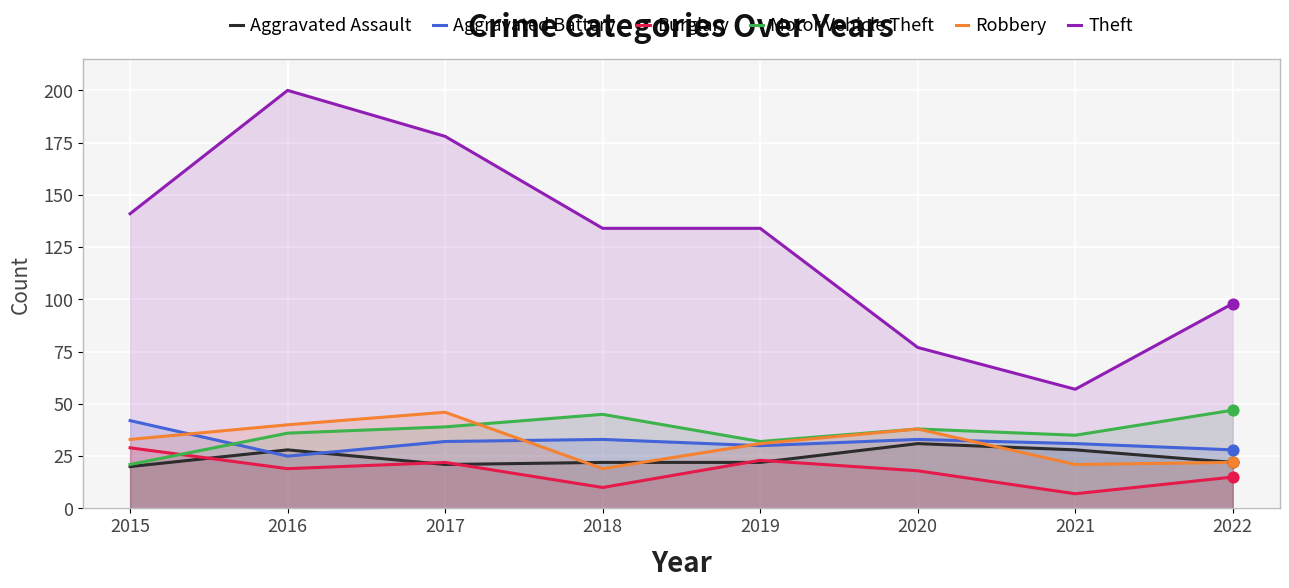

At which category is the sum across all series the highest?

2016